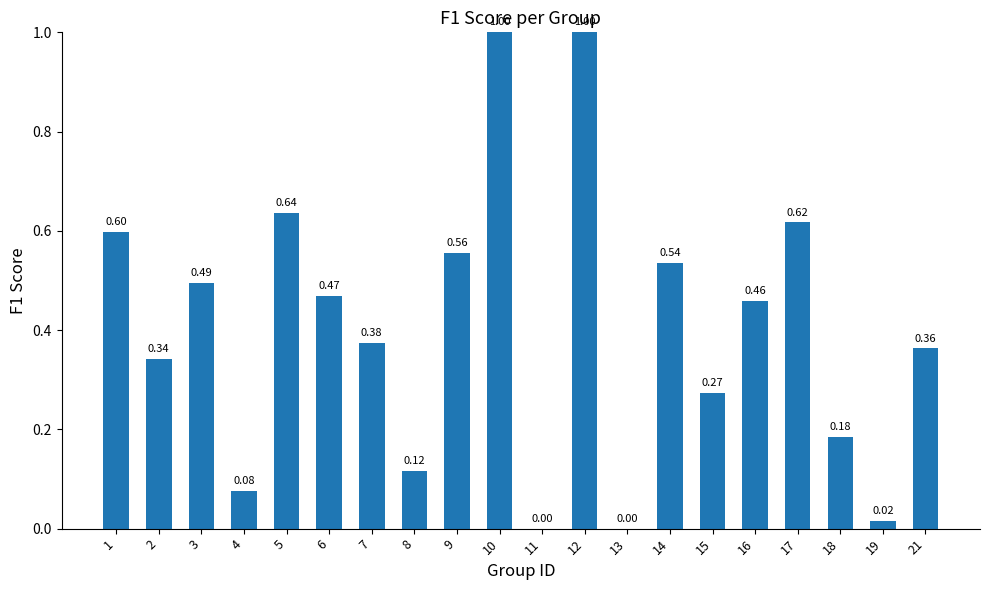

True or false: the data shows 0.1 at 15.

False